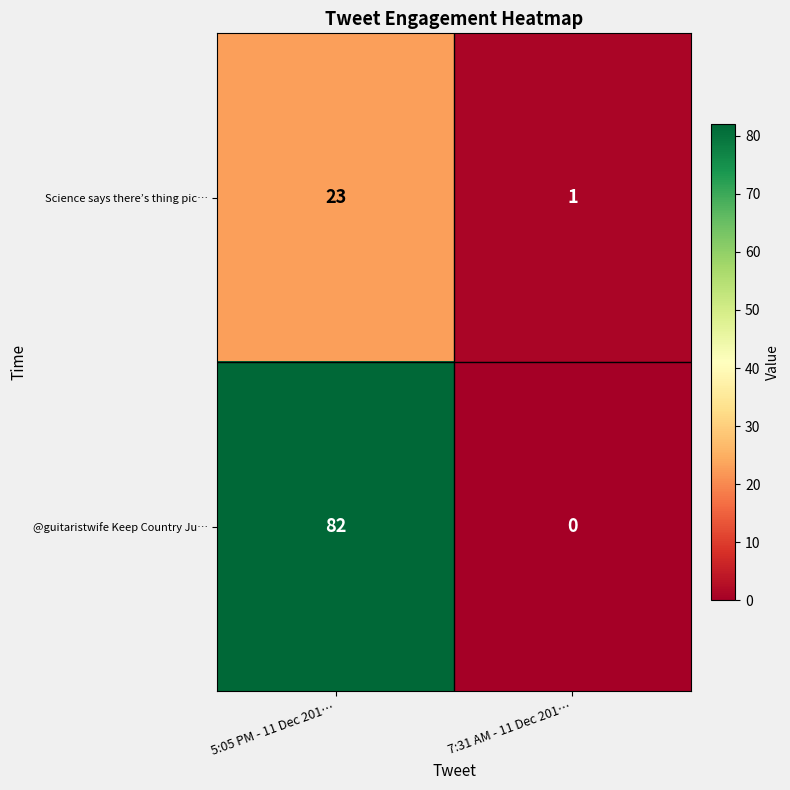

What is the average value of the @guitaristwife Keep Country Ju… series?

41